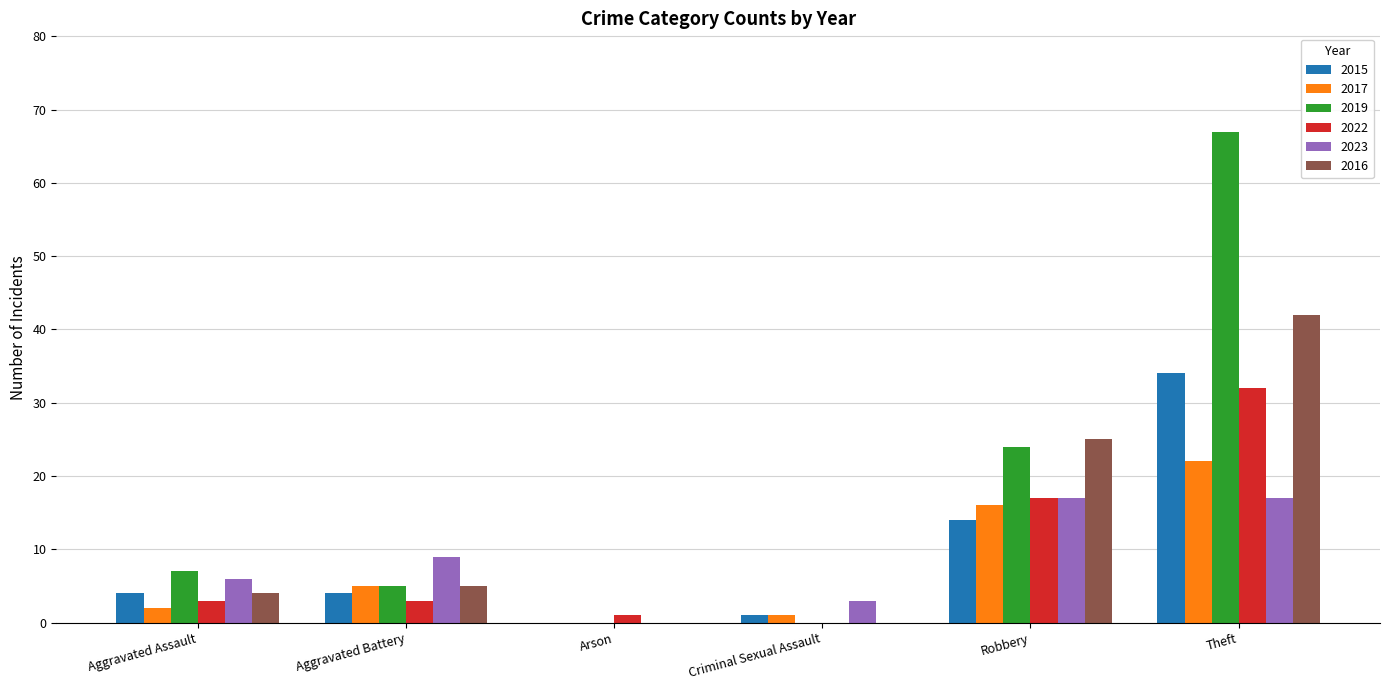

Are the bars grouped side by side (vs. stacked)?

Yes